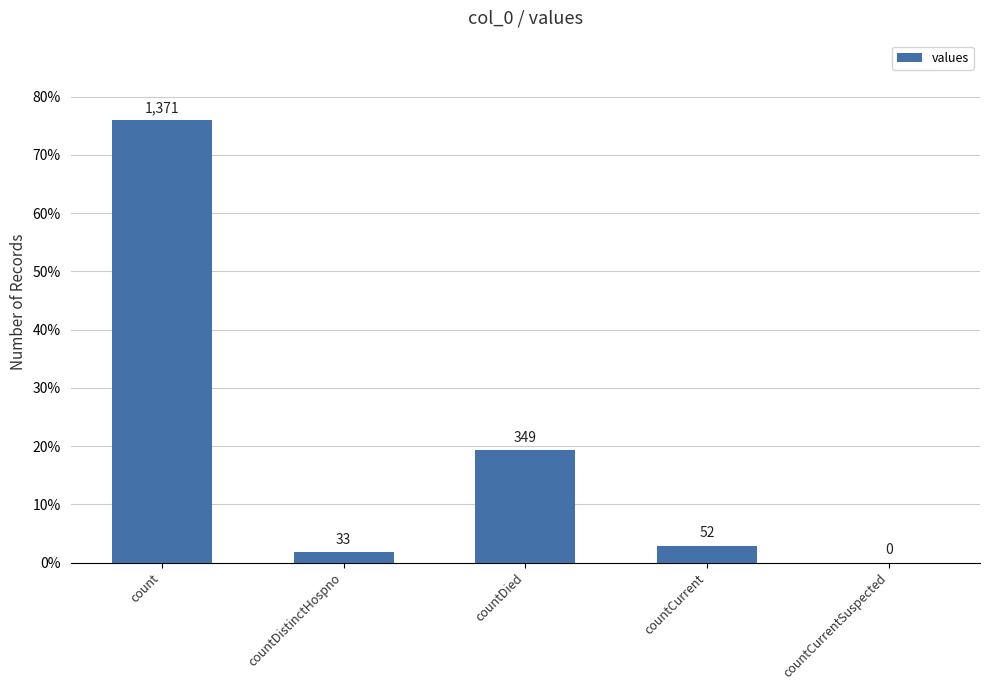

Reading left to right, transcribe all the data shown in this chart.

count=1371	countDistinctHospno=33	countDied=349	countCurrent=52	countCurrentSuspected=0